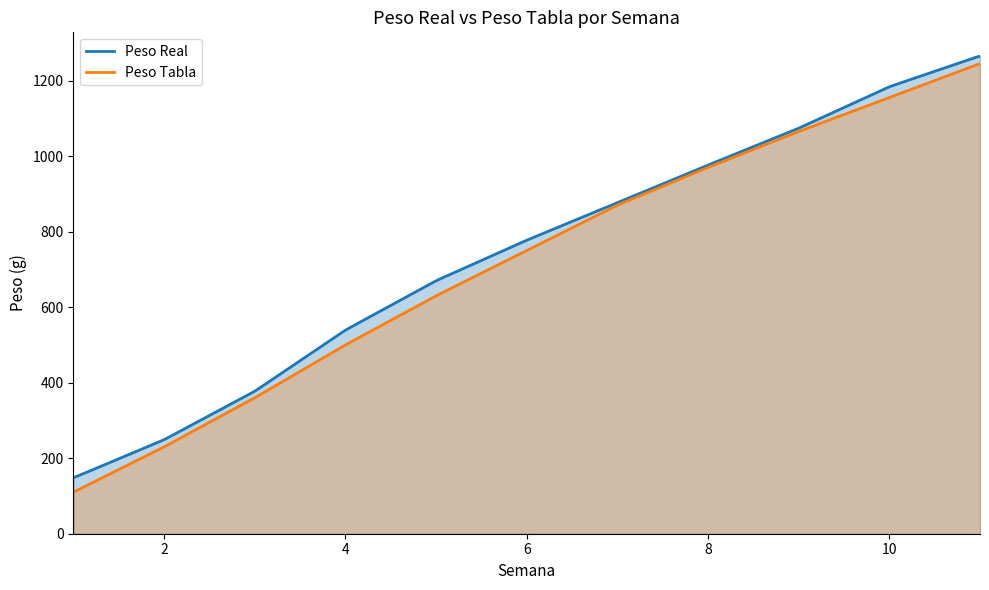

True or false: Peso Real has a value of 670.0 at 5.

True